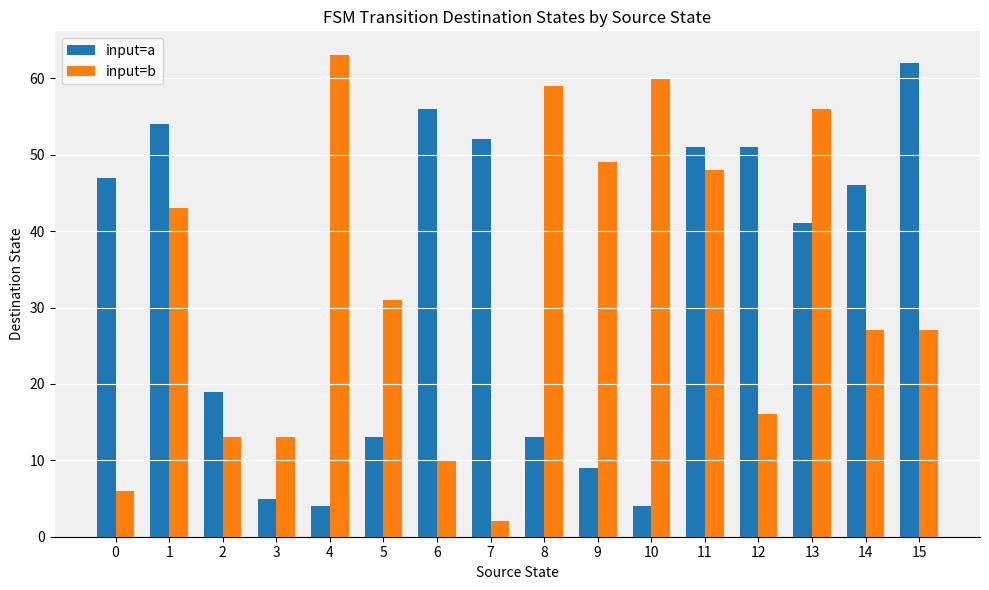

Rank the series at 3 from highest to lowest value.

input=b, input=a